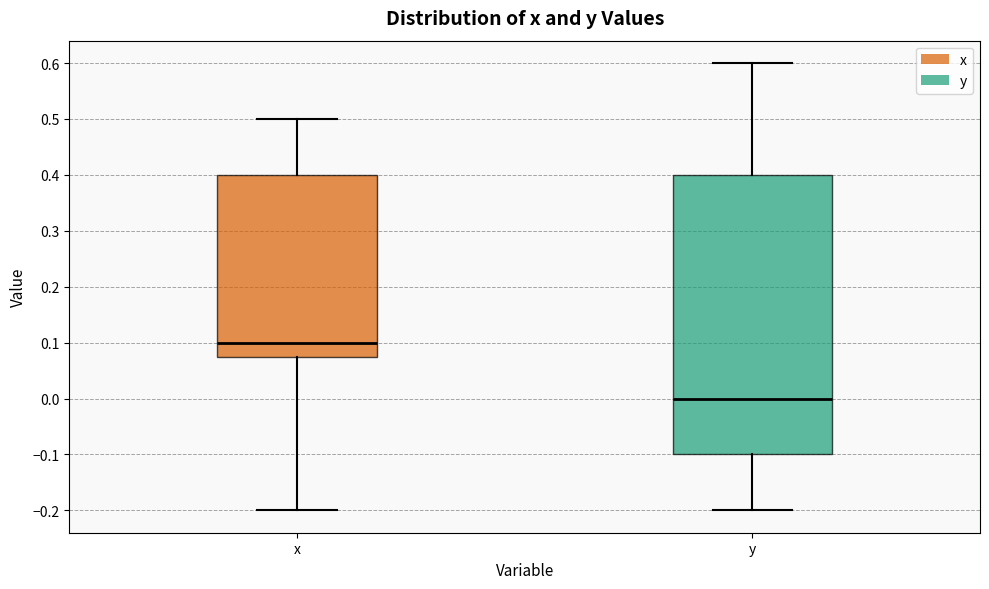

Which box's median line is the highest?

x